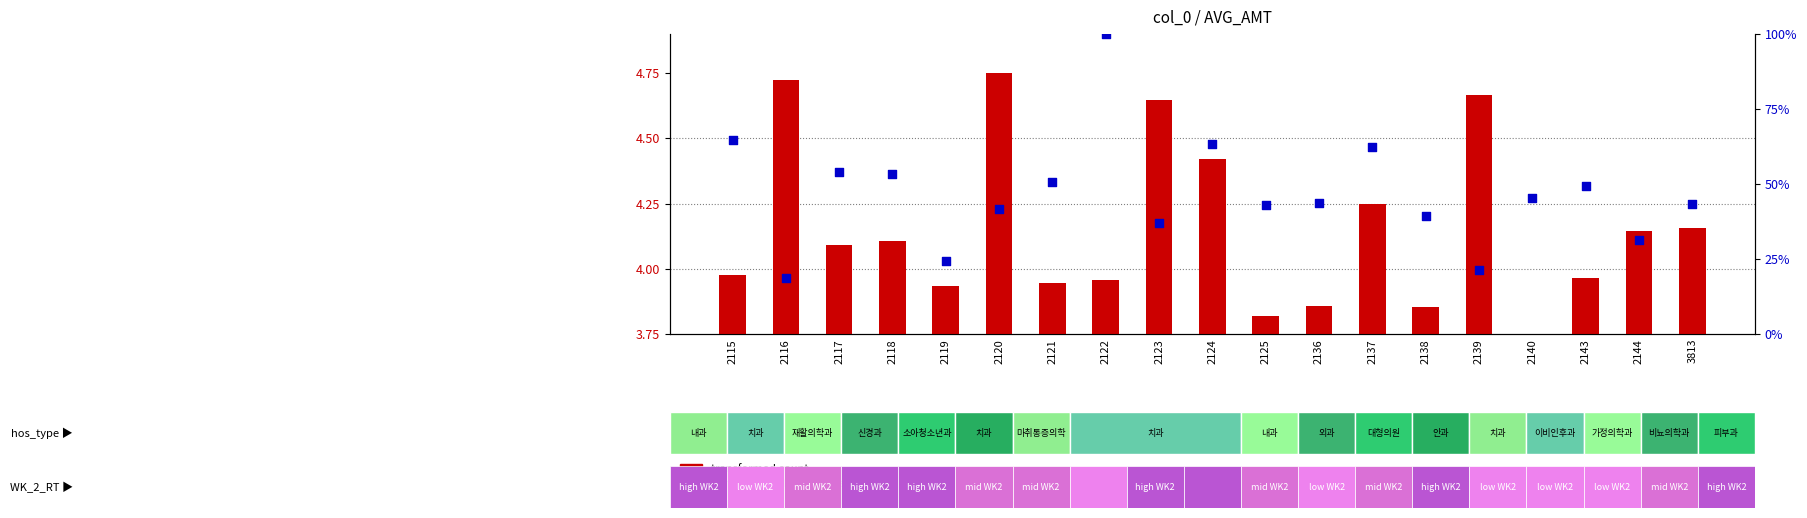

Which series has the largest total across all categories?

percentile rank within the sample